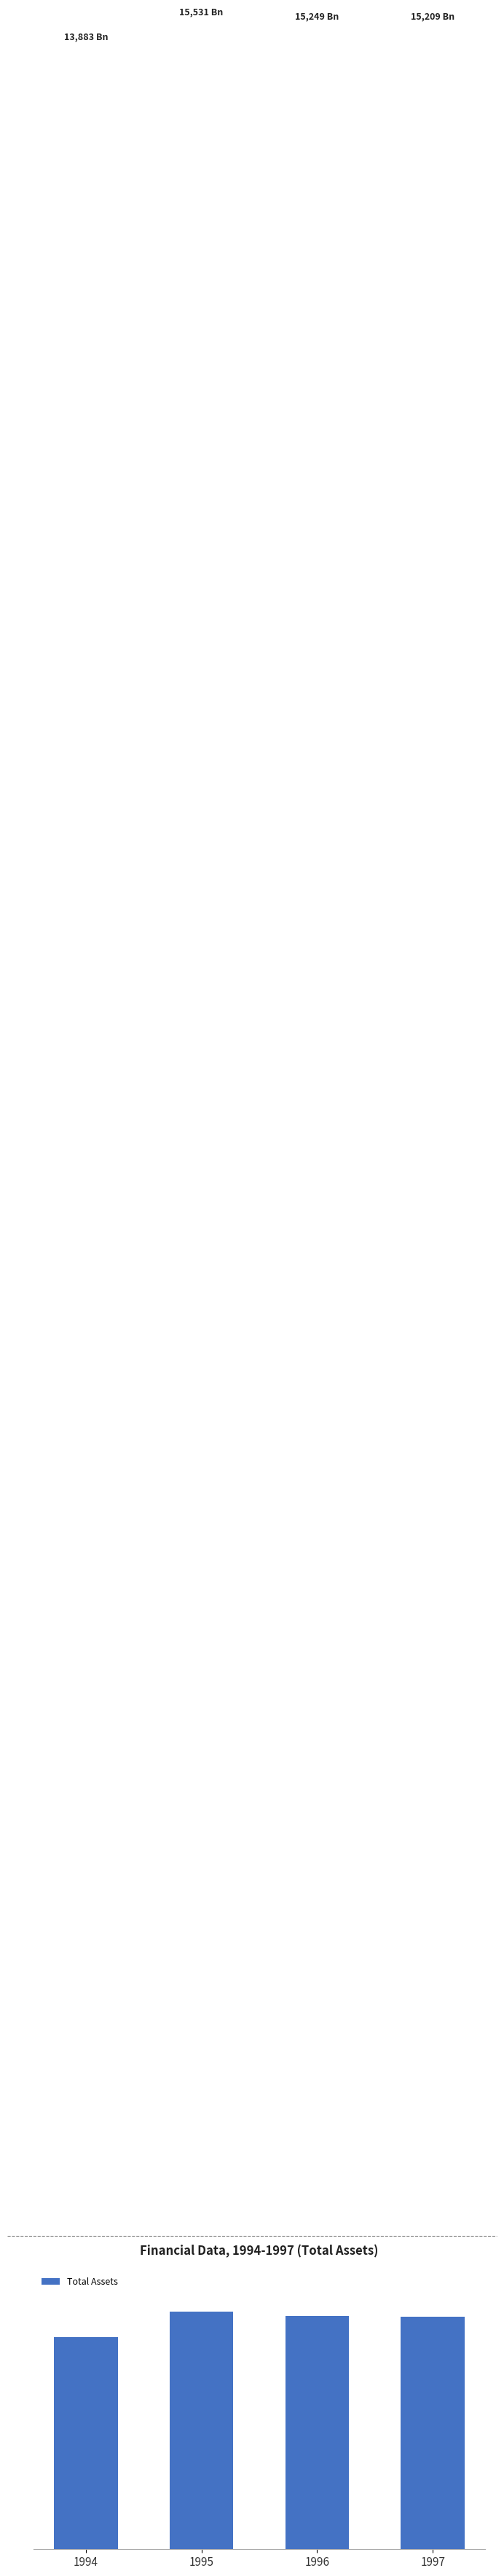

Are the bars horizontal?

No